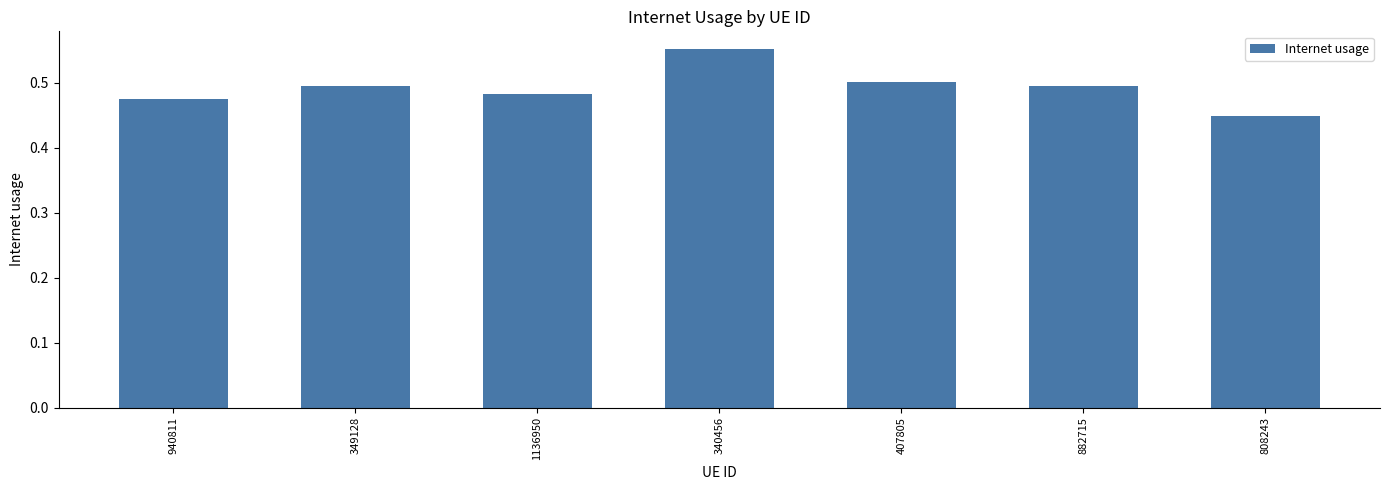

Count the values in the range 0 to 1.

7